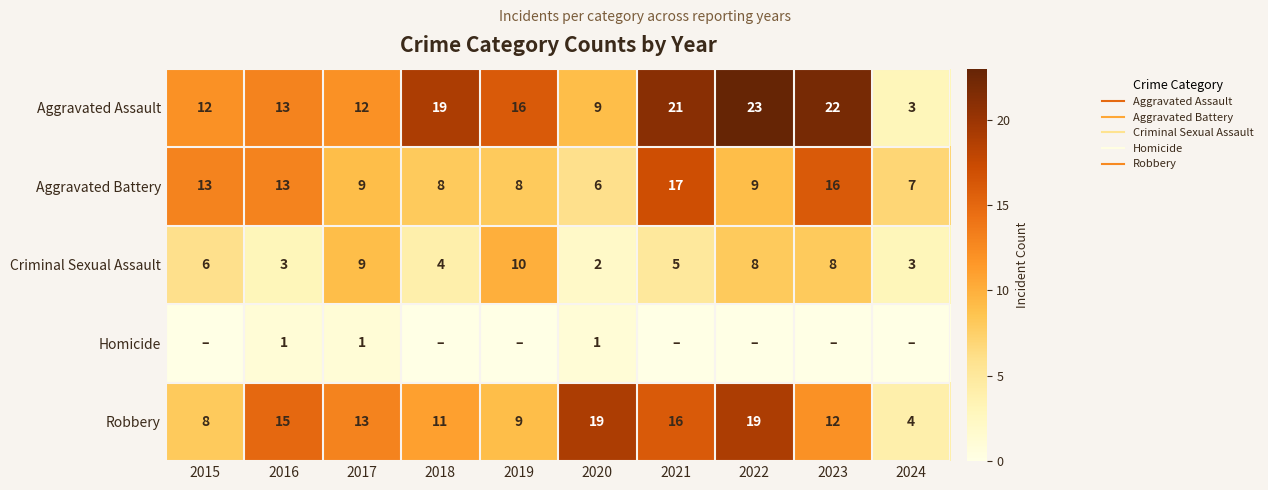

What is the difference between the maximum and minimum values in the Aggravated Assault series?

20